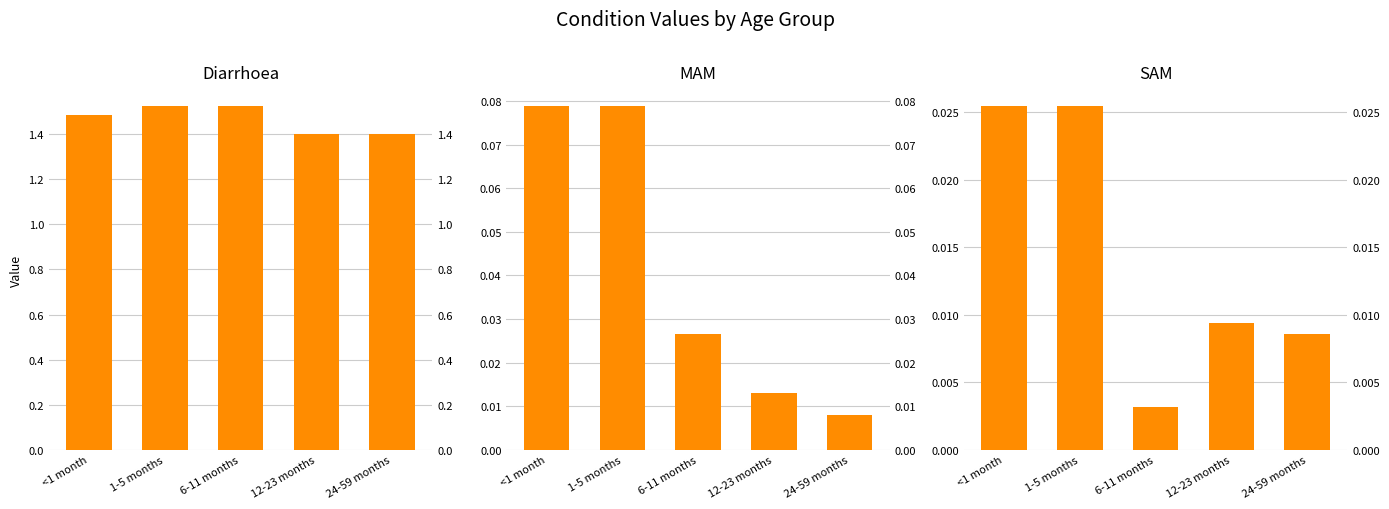

Count the number of data series in this chart.

3